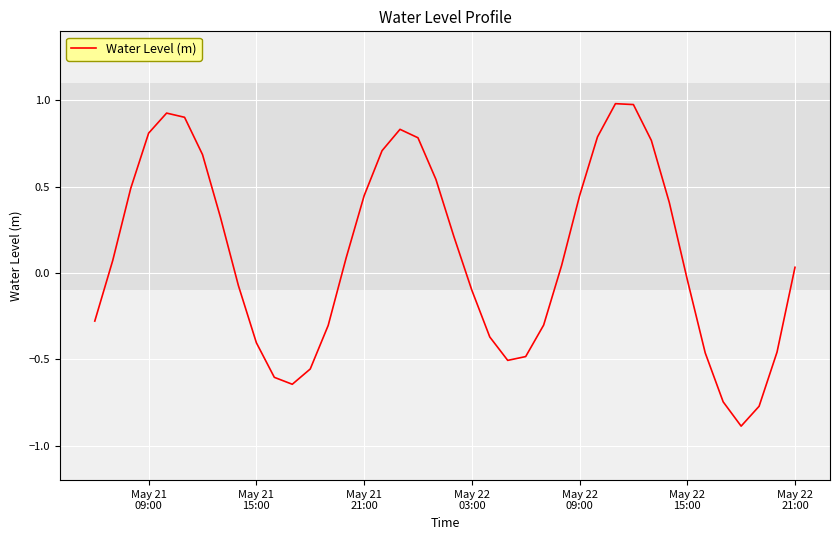

What is the minimum value shown in the chart?

-0.9